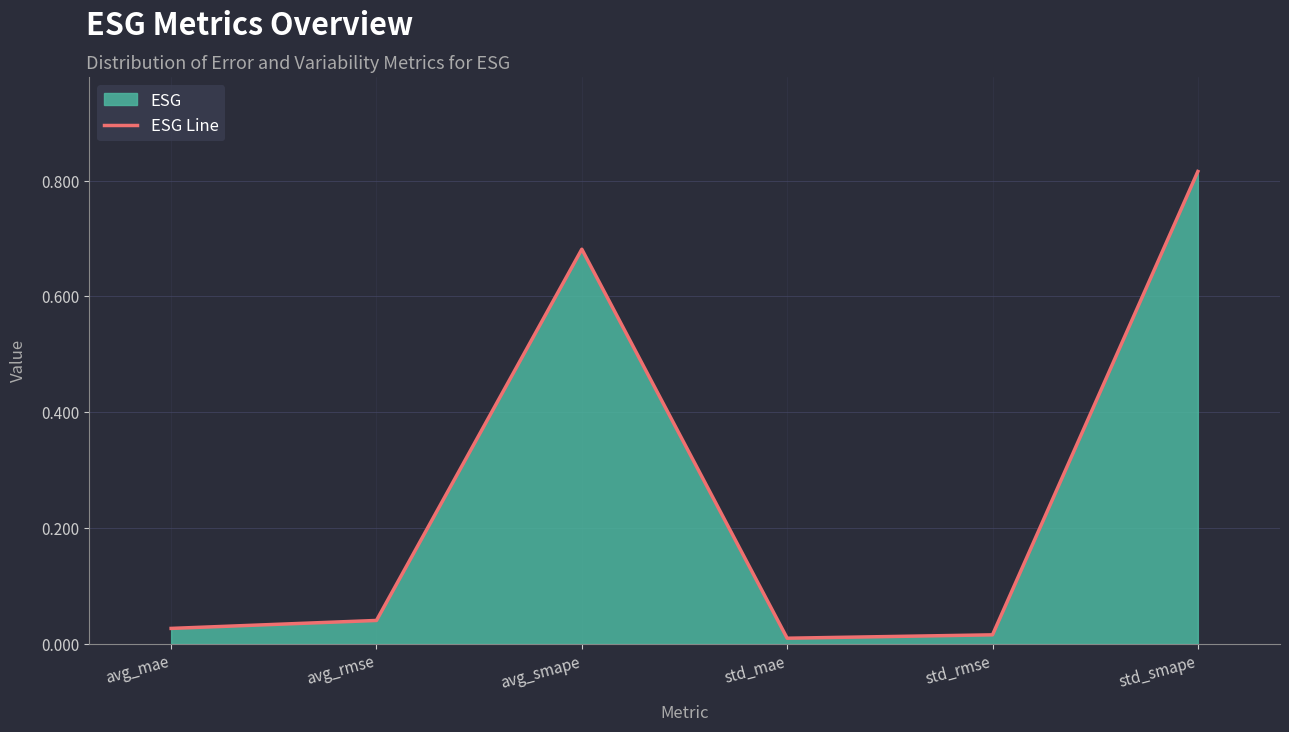

How many interior local peaks (higher than both neighbors) does the data have?

1